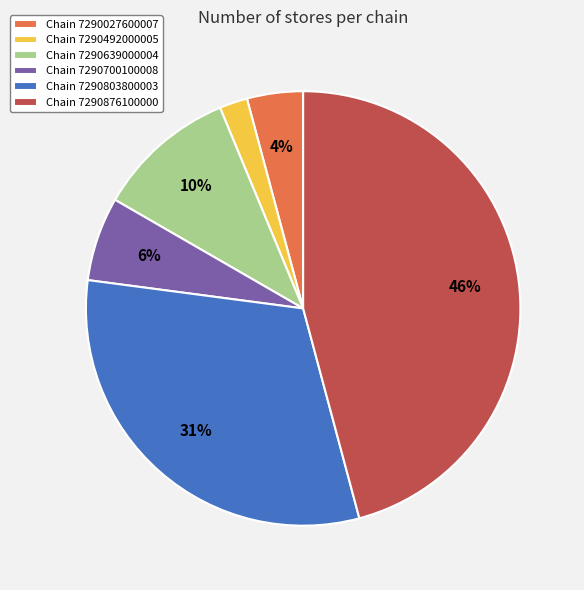

Is the sum of Chain 7290027600007 and Chain 7290639000004 greater than half?

No